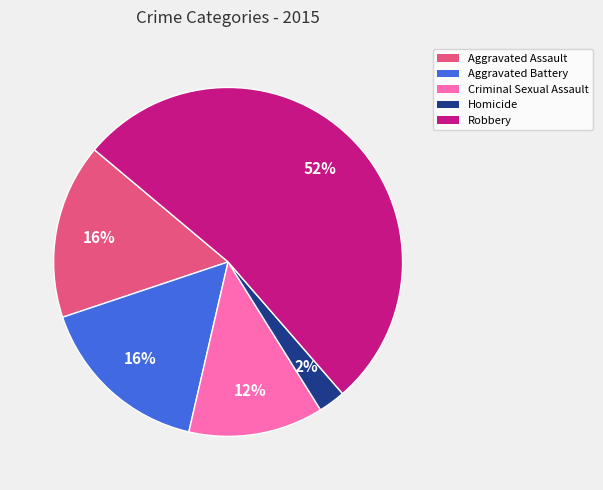

To the nearest percent, what percentage of the pie is Aggravated Battery?

16%